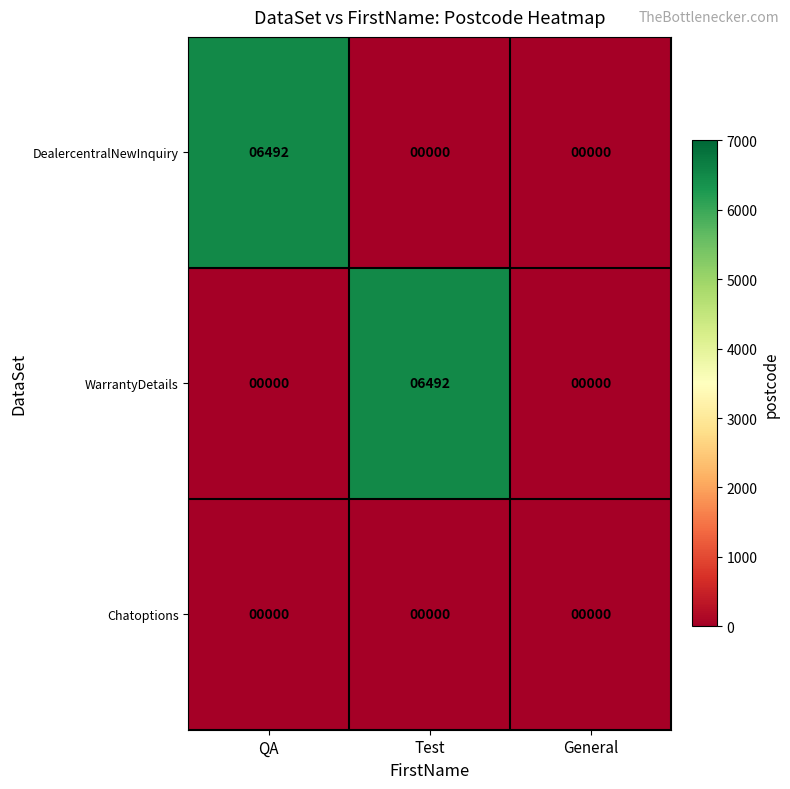

What is the spread (max minus min) of values at Test?

6492